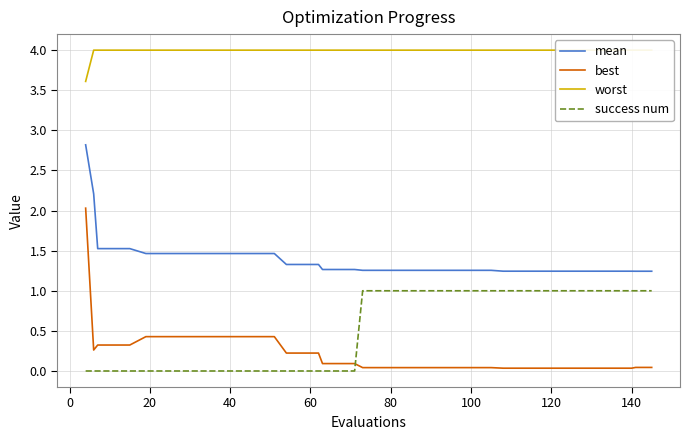

The success num series shows 0.3 at 120. True or false?

False